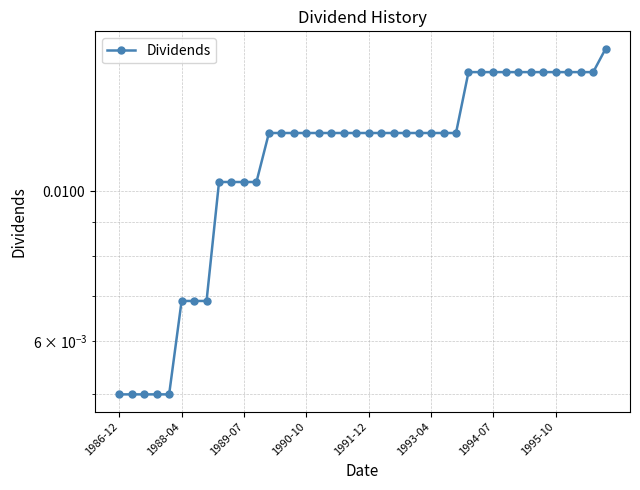

Count the values in the range 0 to 1.

40